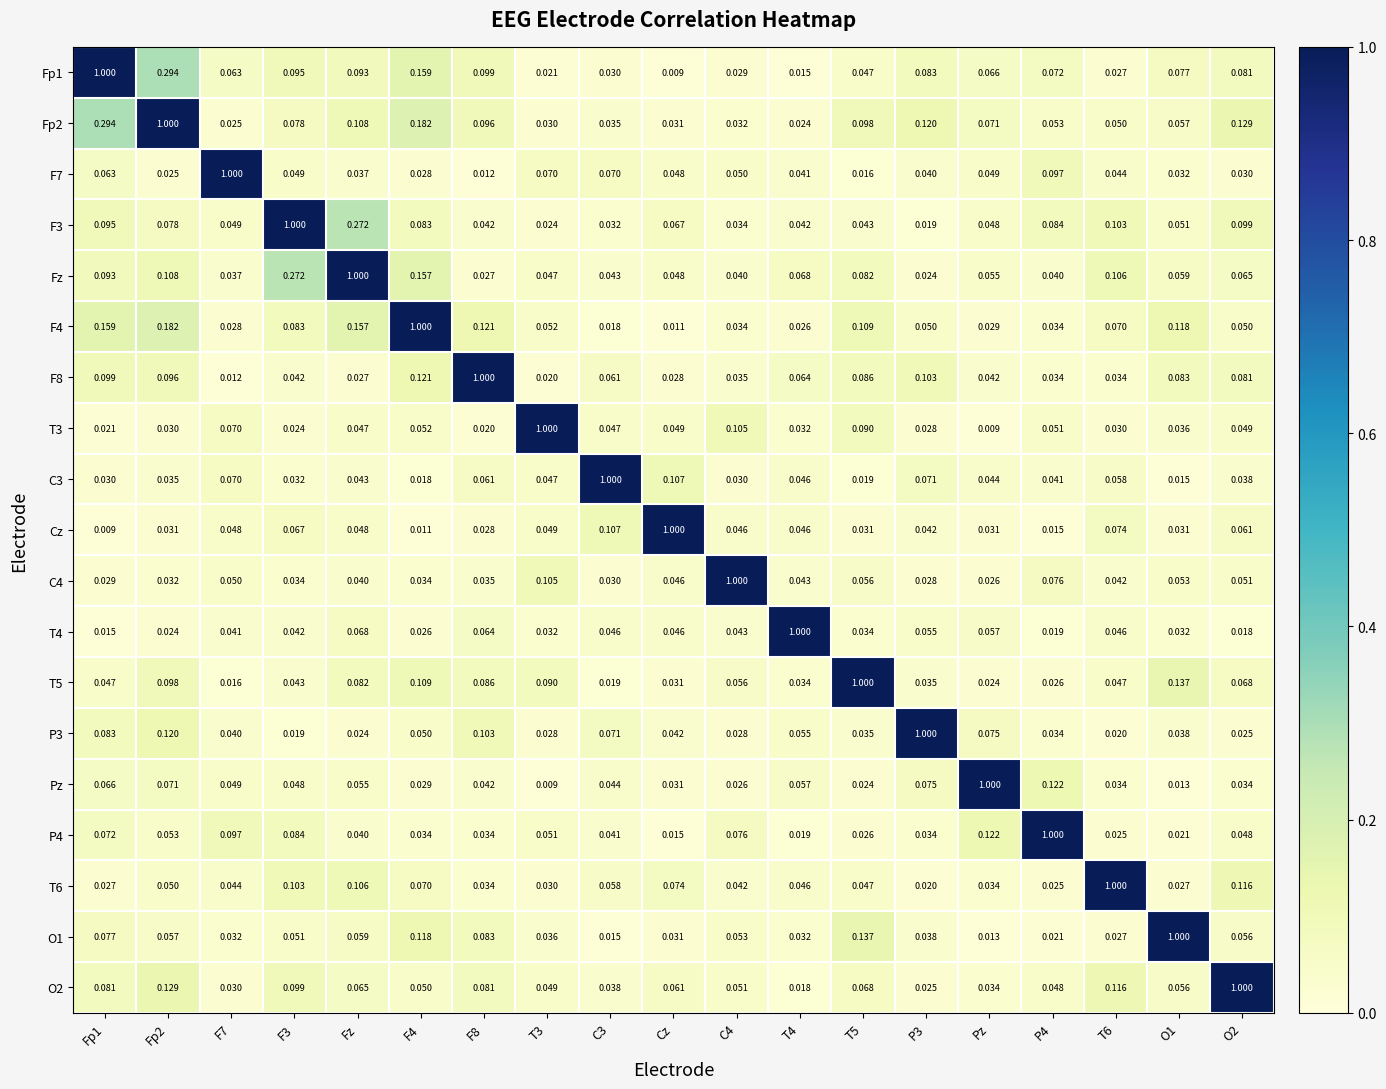

Rank the series by their maximum value, from lowest to highest.

Fp1, Fp2, F7, F3, Fz, F4, F8, T3, C3, Cz, C4, T4, T5, P3, Pz, P4, T6, O1, O2